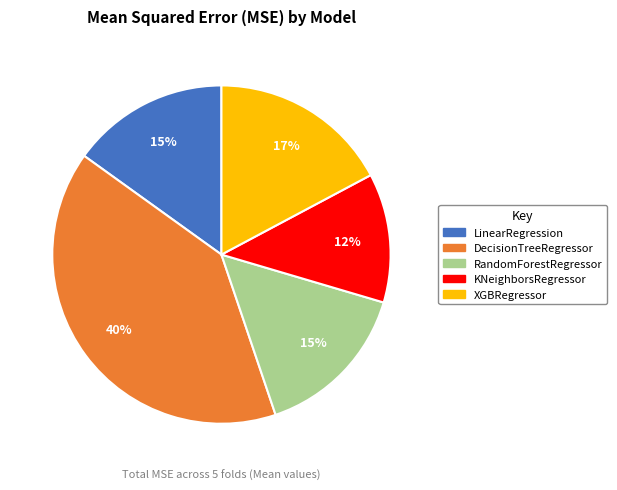

How many segments does this pie chart have?

5